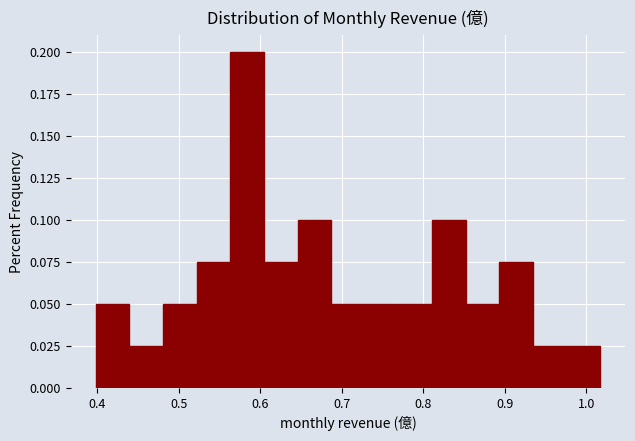

Reading left to right, transcribe this chart: for each bar, give the range it covers on the x-axis and its height. Neither the bar edges nor the heights are printed on the chart, so give them approximately, as read against the axes.

0.40 to 0.44: 0.050
0.44 to 0.48: 0.025
0.48 to 0.52: 0.050
0.52 to 0.56: 0.075
0.56 to 0.60: 0.200
0.60 to 0.65: 0.075
0.65 to 0.69: 0.100
0.69 to 0.73: 0.050
0.73 to 0.77: 0.050
0.77 to 0.81: 0.050
0.81 to 0.85: 0.100
0.85 to 0.89: 0.050
0.89 to 0.93: 0.075
0.93 to 0.98: 0.025
0.98 to 1.02: 0.025